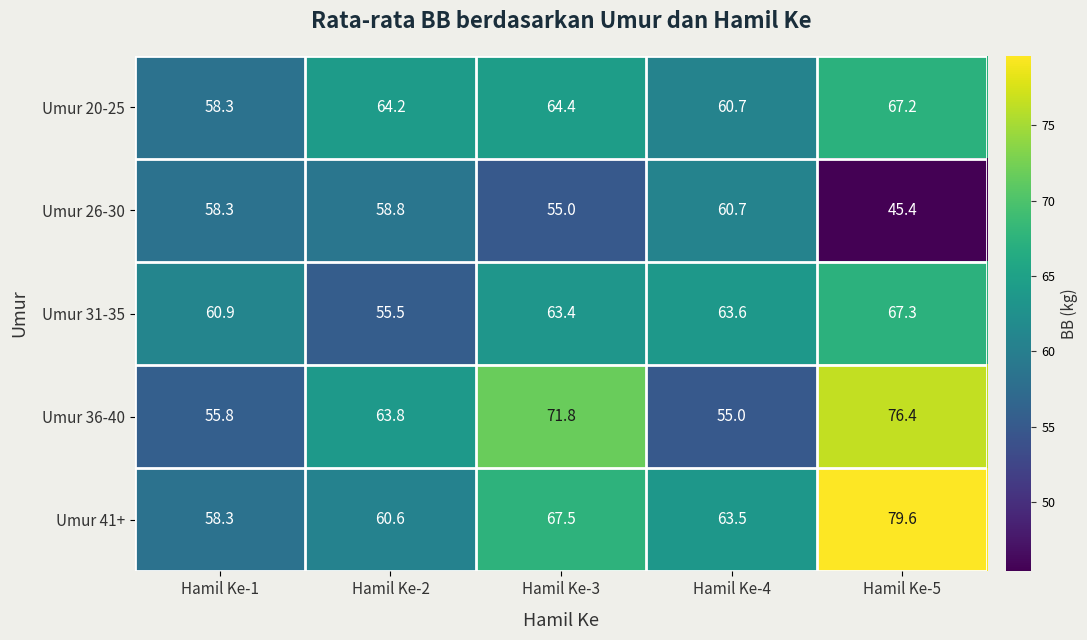

What is the spread (max minus min) of values at Hamil Ke-5?

34.2